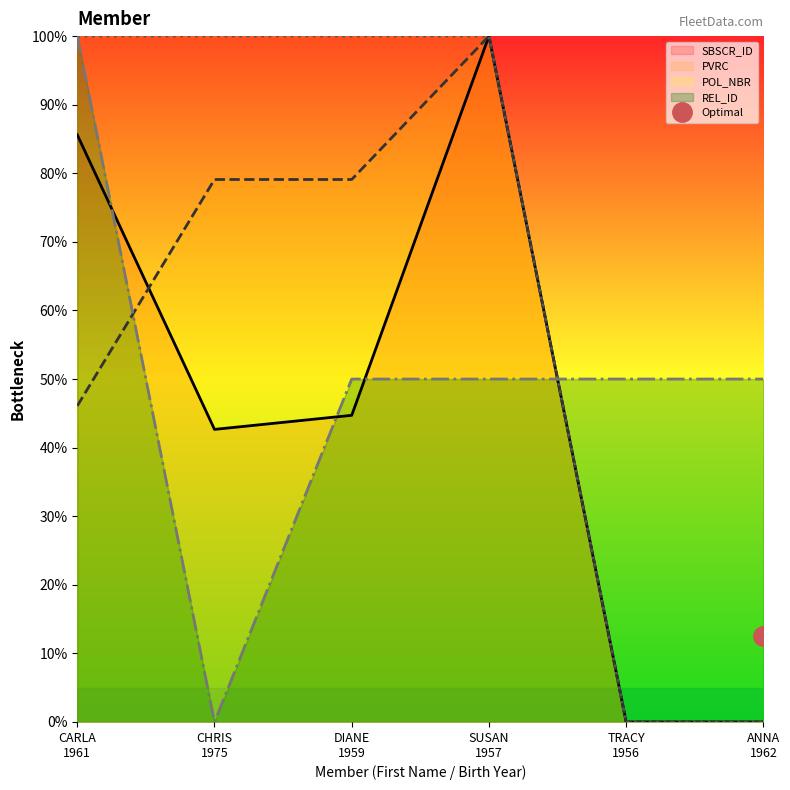

At which category does the chart reach its peak across all series?

SUSAN
1957